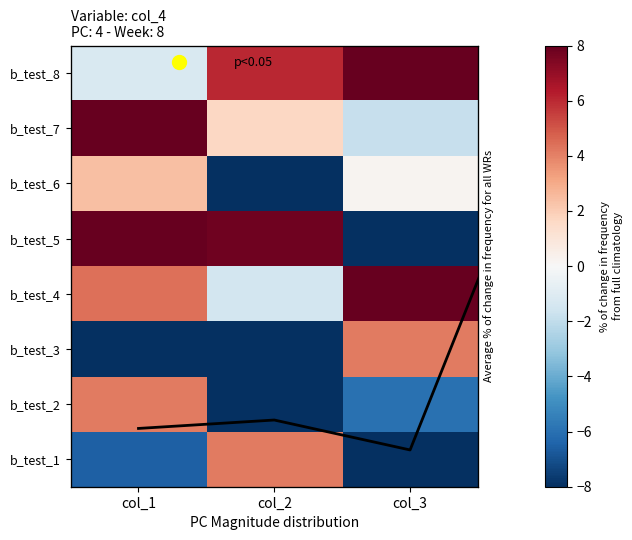

Reading left to right, transcribe all the data shown in this chart.

b_test_1: -6.6	4.2	-8.0
b_test_2: 4.2	-8.0	-6.0
b_test_3: -8.0	-8.0	4.2
b_test_4: 4.4	-1.5	8.0
b_test_5: 8.0	7.8	-8.0
b_test_6: 2.4	-8.0	0.2
b_test_7: 8.0	1.7	-1.9
b_test_8: -1.2	6.1	8.0